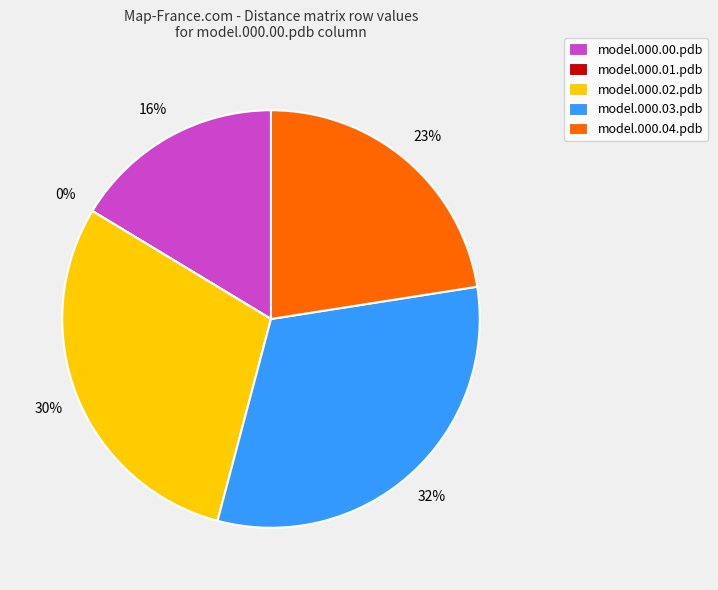

To the nearest percent, what percentage of the pie is model.000.00.pdb?

16%